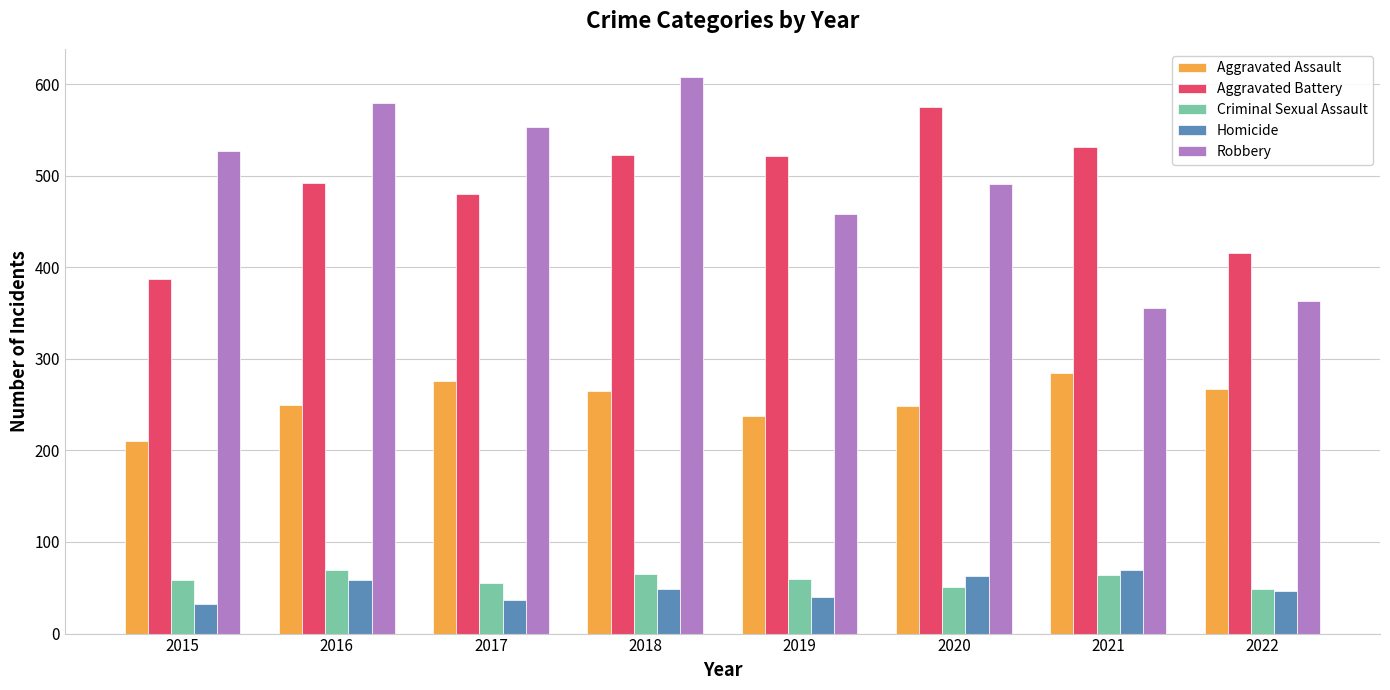

What is the difference between the Aggravated Battery values at 2018 and 2016?

30